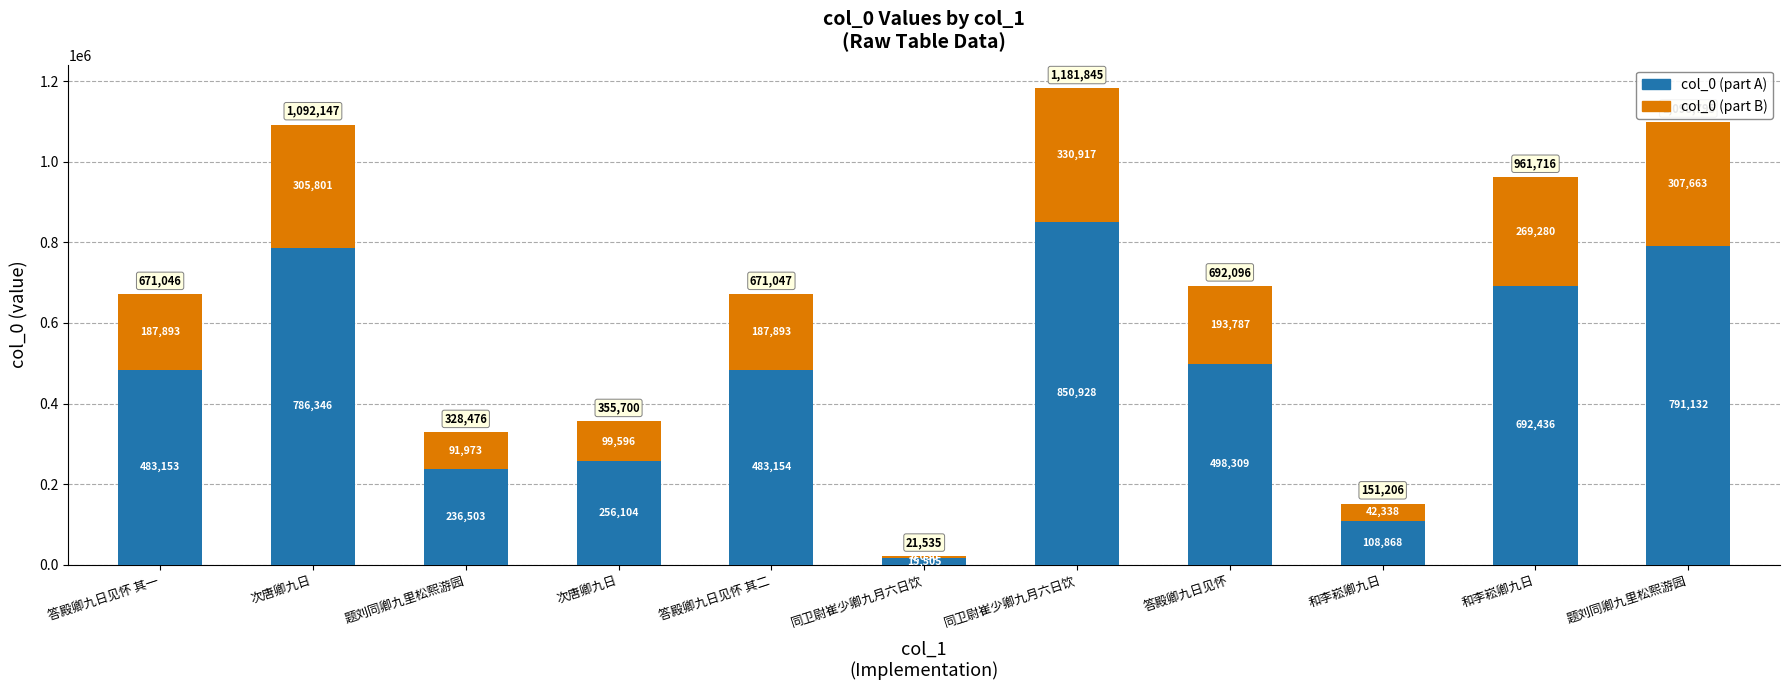

Does the chart contain any negative values?

No